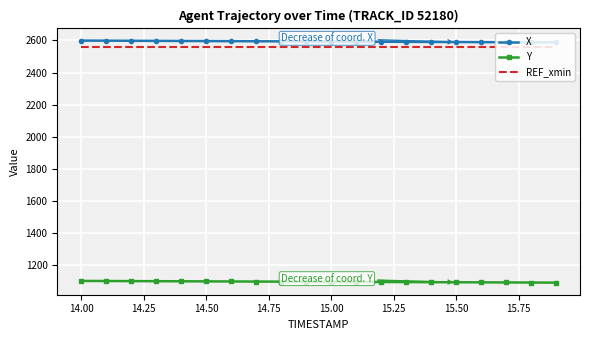

What is the lowest value of the Y series?

1086.9